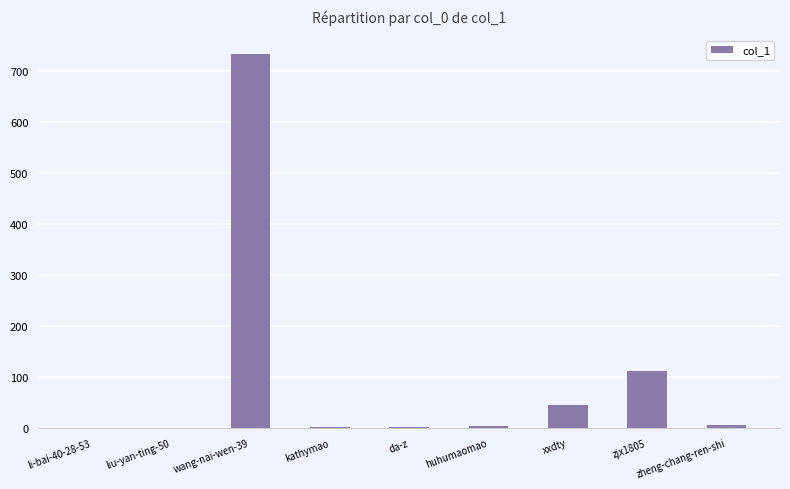

True or false: the data shows 44 at xxdty.

True